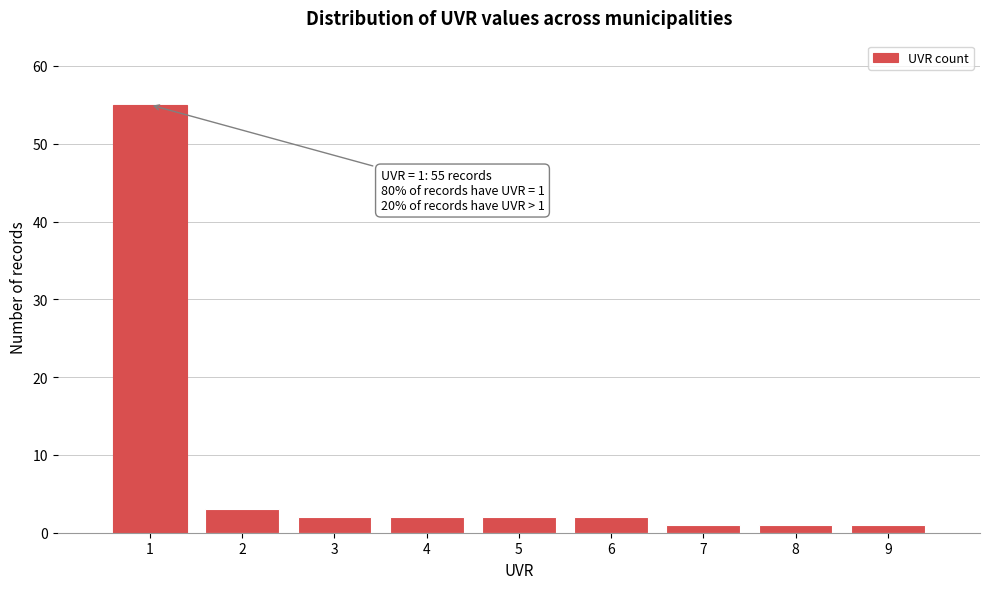

Reading right to left, list all the values displayed in this chart.

9=1	8=1	7=1	6=2	5=2	4=2	3=2	2=3	1=55